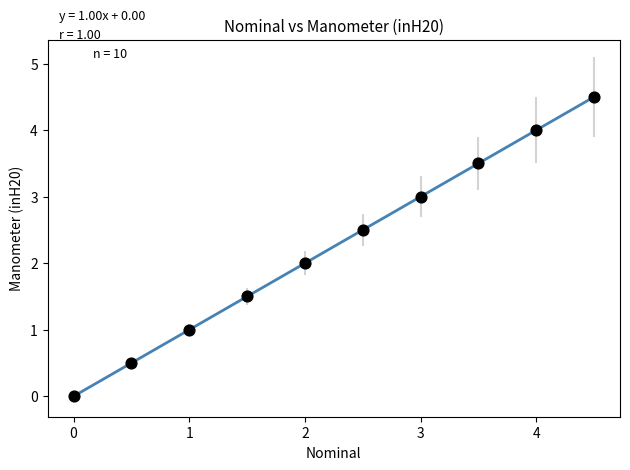

What is the average X value?

2.2